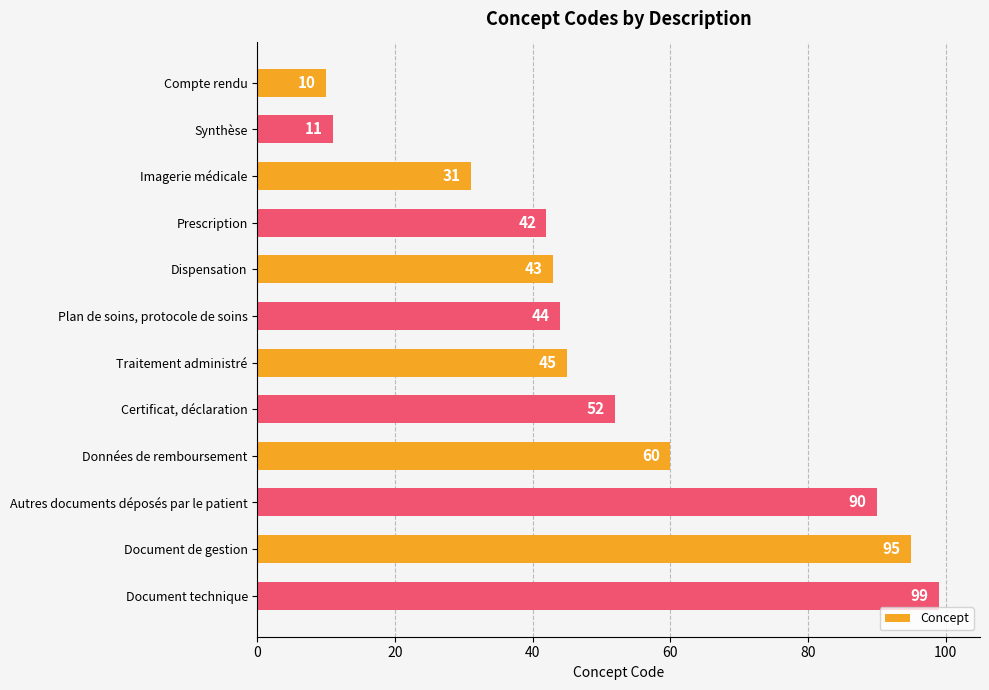

What is the label of the 1st bar from the bottom?

Document technique